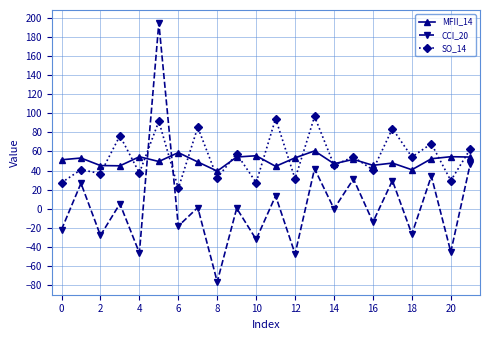

How many lines are shown in the chart?

3